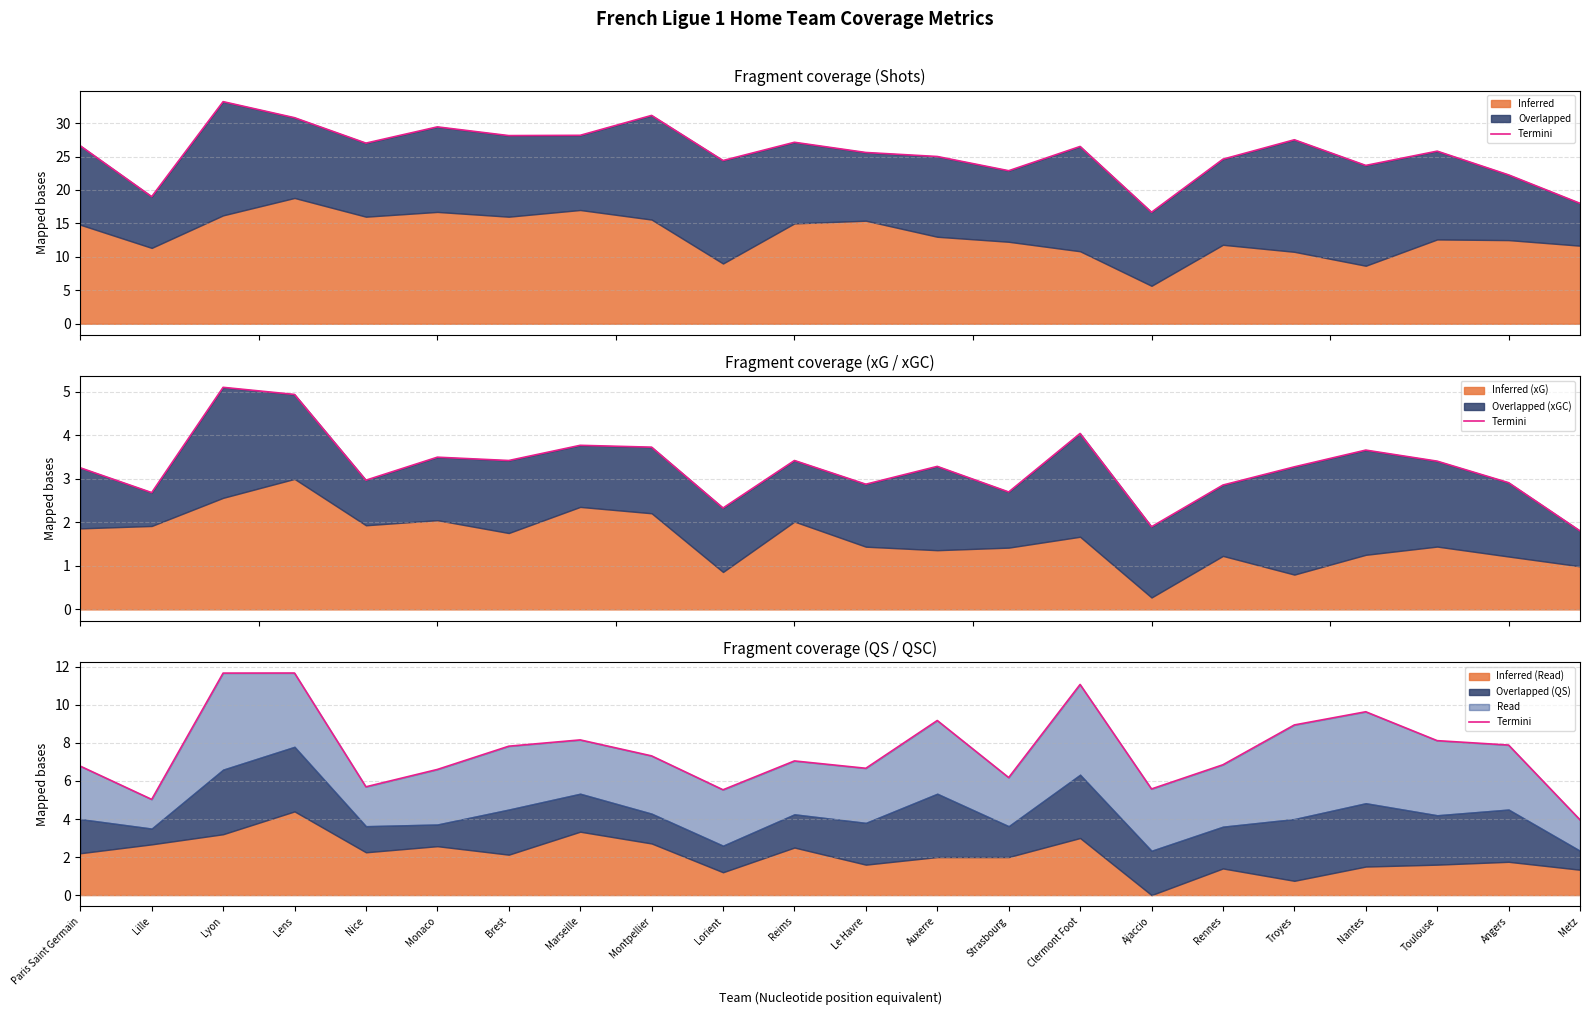

Between Le Havre and Paris Saint Germain, which is larger?

Paris Saint Germain